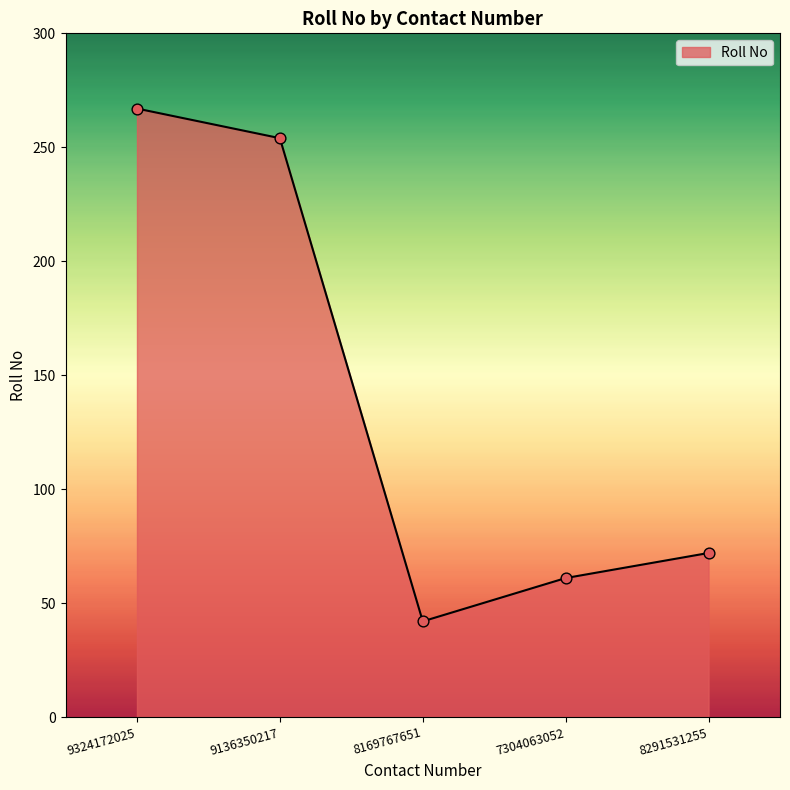

Approximately how many times larger is the value at 8291531255 compared to 9324172025?

0.3